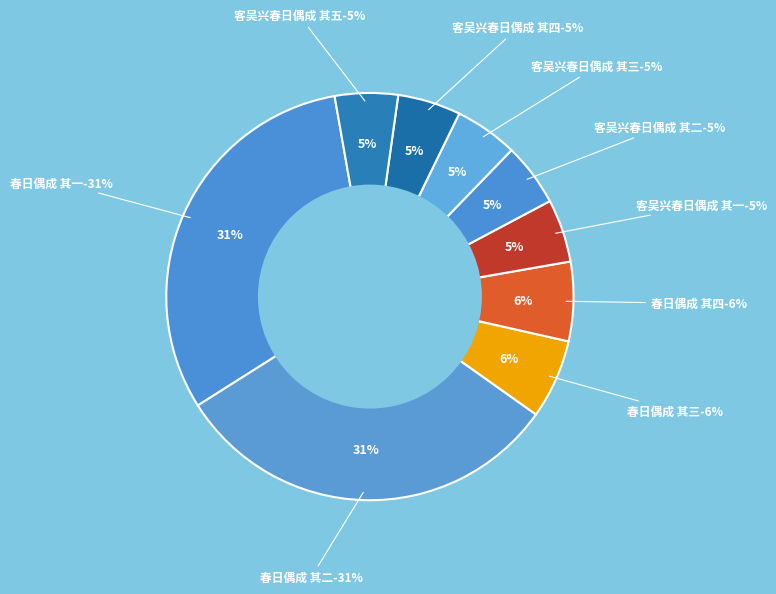

Rank the categories by value from highest to lowest.

春日偶成 其一, 春日偶成 其二, 春日偶成 其四, 春日偶成 其三, 客吴兴春日偶成 其五, 客吴兴春日偶成 其四, 客吴兴春日偶成 其三, 客吴兴春日偶成 其二, 客吴兴春日偶成 其一